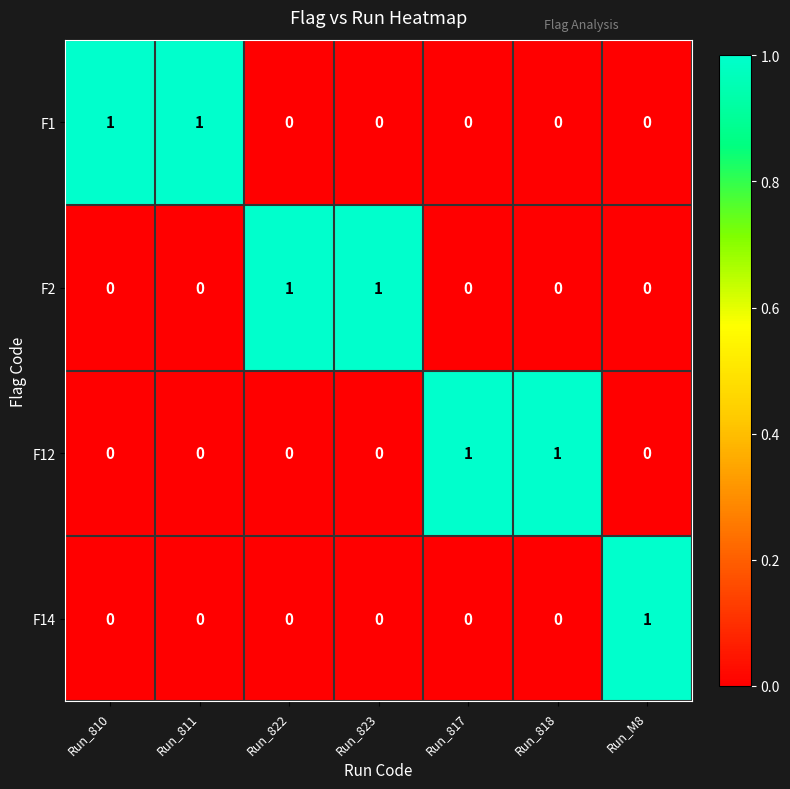

Reading left to right, transcribe all the data shown in this chart.

F1: Run_810=1	Run_811=1	Run_822=0	Run_823=0	Run_817=0	Run_818=0	Run_M8=0
F2: Run_810=0	Run_811=0	Run_822=1	Run_823=1	Run_817=0	Run_818=0	Run_M8=0
F12: Run_810=0	Run_811=0	Run_822=0	Run_823=0	Run_817=1	Run_818=1	Run_M8=0
F14: Run_810=0	Run_811=0	Run_822=0	Run_823=0	Run_817=0	Run_818=0	Run_M8=1